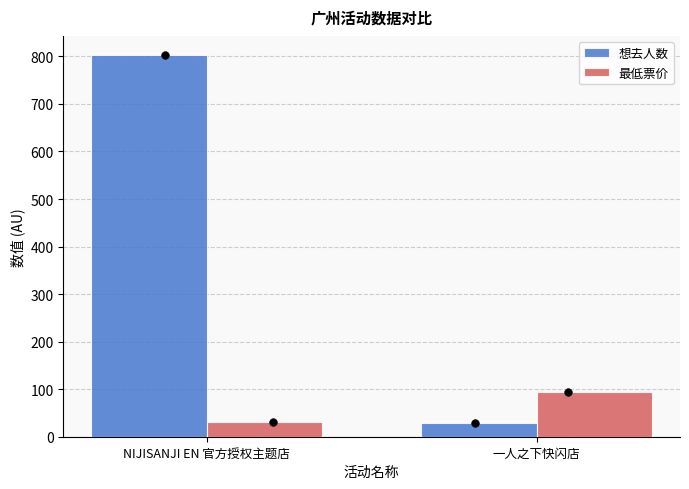

Which series reaches the minimum Y coordinate?

想去人数